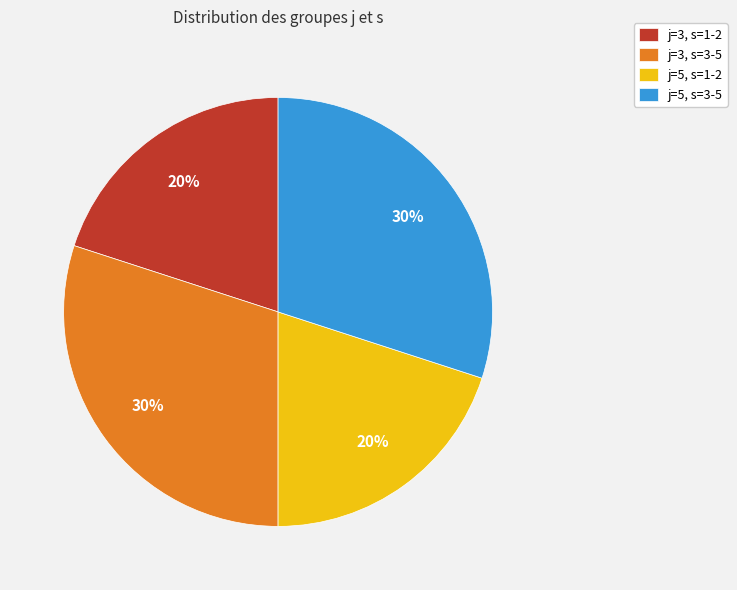

Is it true that j=3, s=3-5 is 30% of the pie?

True